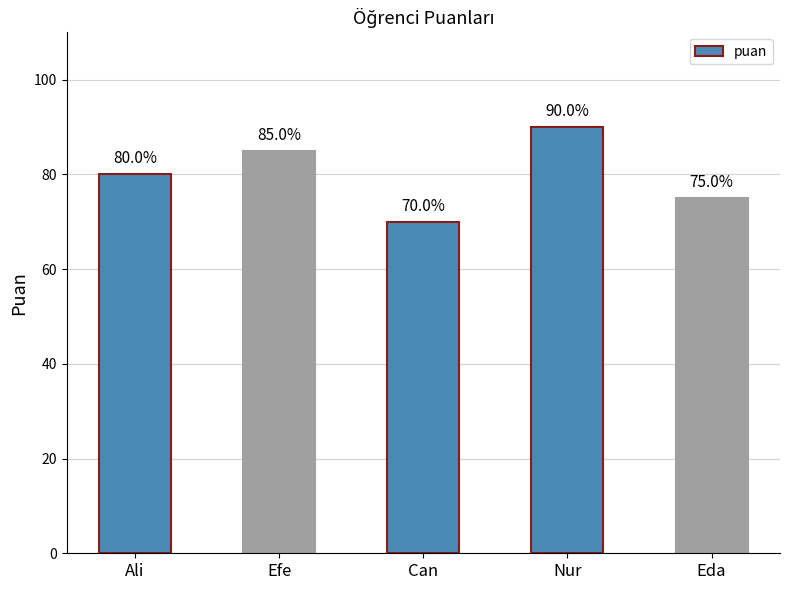

How many bars are there in total?

5